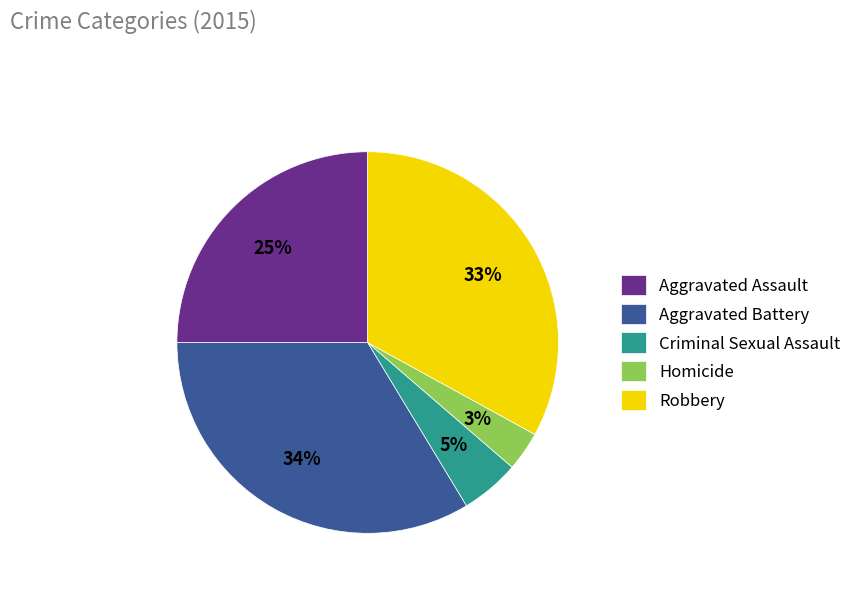

Rank the categories by value from highest to lowest.

Aggravated Battery, Robbery, Aggravated Assault, Criminal Sexual Assault, Homicide